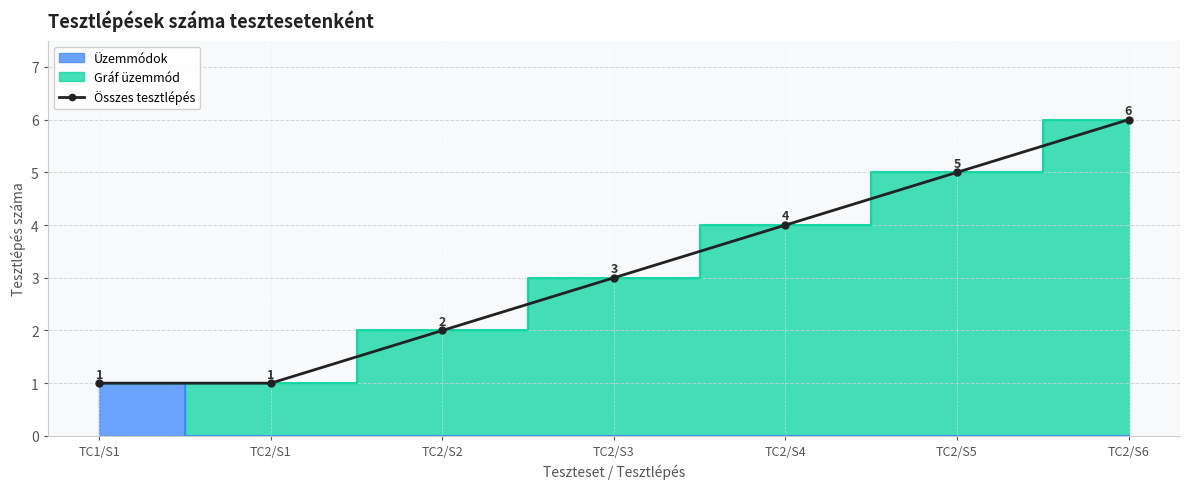

Reading right to left, what are all the values shown in this chart?

TC2/S6=6	TC2/S5=5	TC2/S4=4	TC2/S3=3	TC2/S2=2	TC2/S1=1	TC1/S1=1